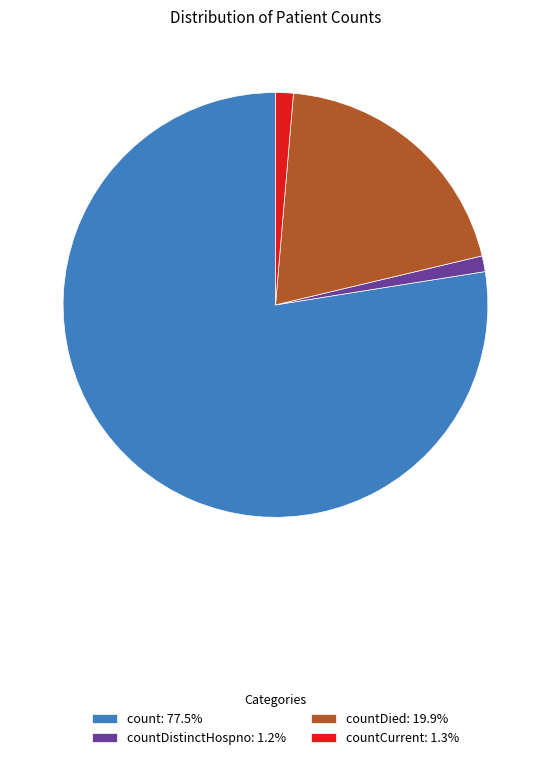

Does count: 77.5% account for over 50% of the chart?

Yes